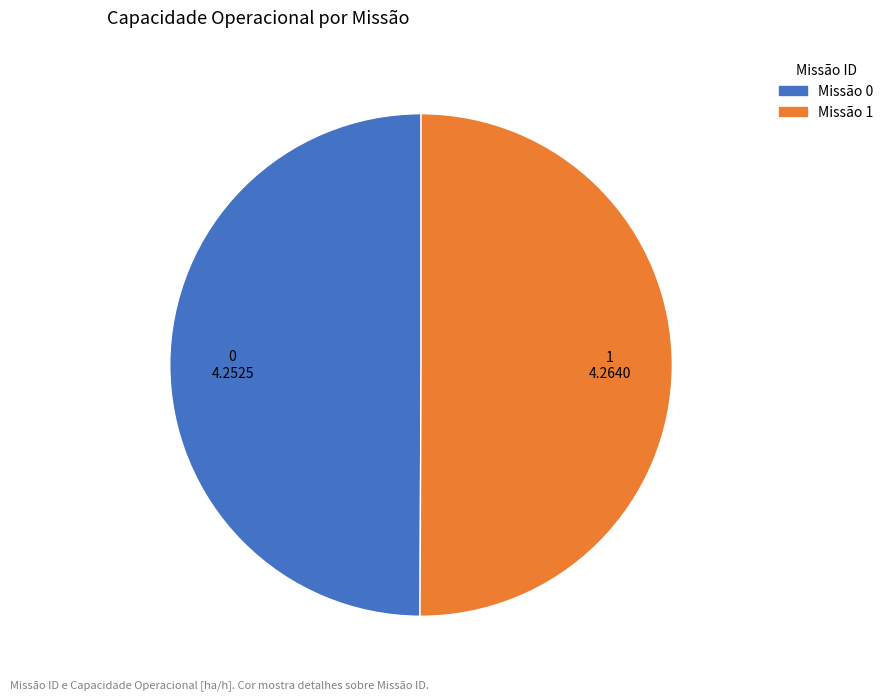

Is there a majority slice in this chart?

Yes